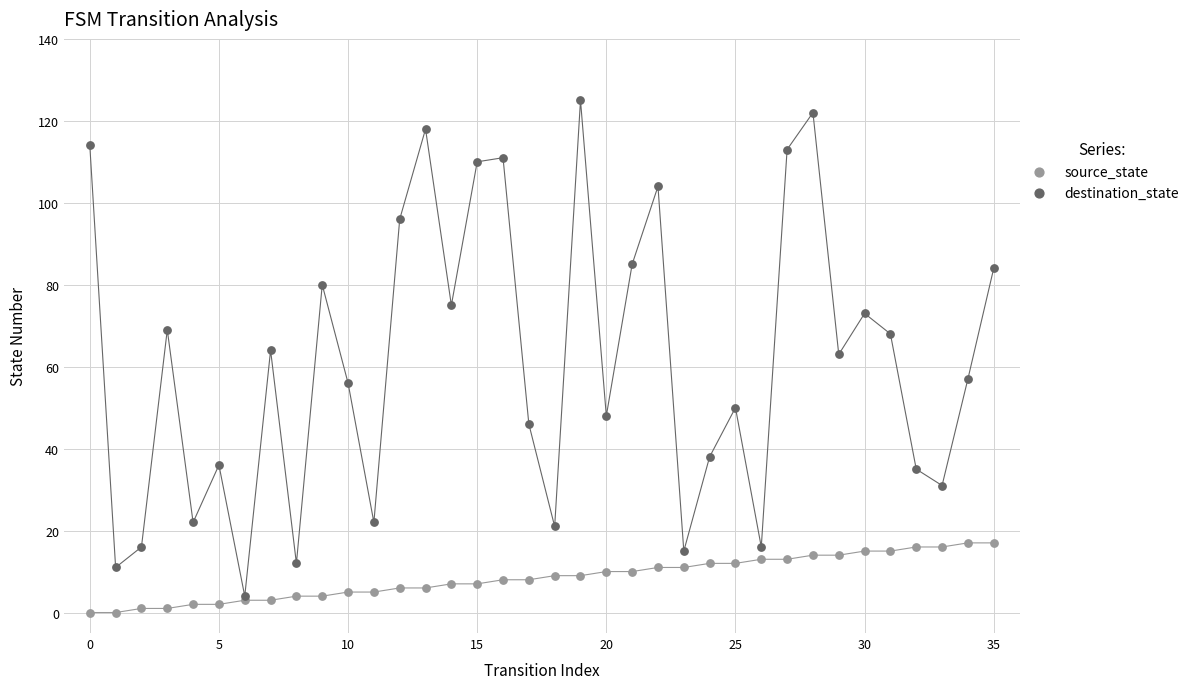

What are all the series names shown in the legend?

source_state, destination_state